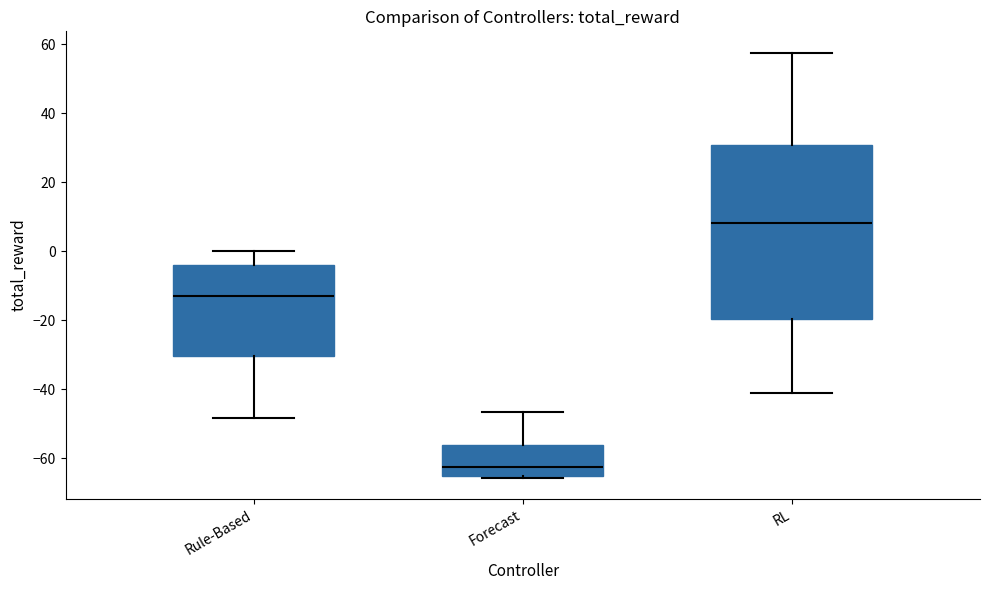

Reading left to right, read every box against the y-axis: the position of its median line, the range the box covers, and the ends of its whiskers. The values are not printed on the chart, so give them approximately, as read against the axis.

Rule-Based: median -12, box -30 to -4, whiskers -48 to 0
Forecast: median -62, box -66 to -56, whiskers -66 (just below the box's lower edge) to -46
RL: median 8, box -20 to 30, whiskers -42 to 58